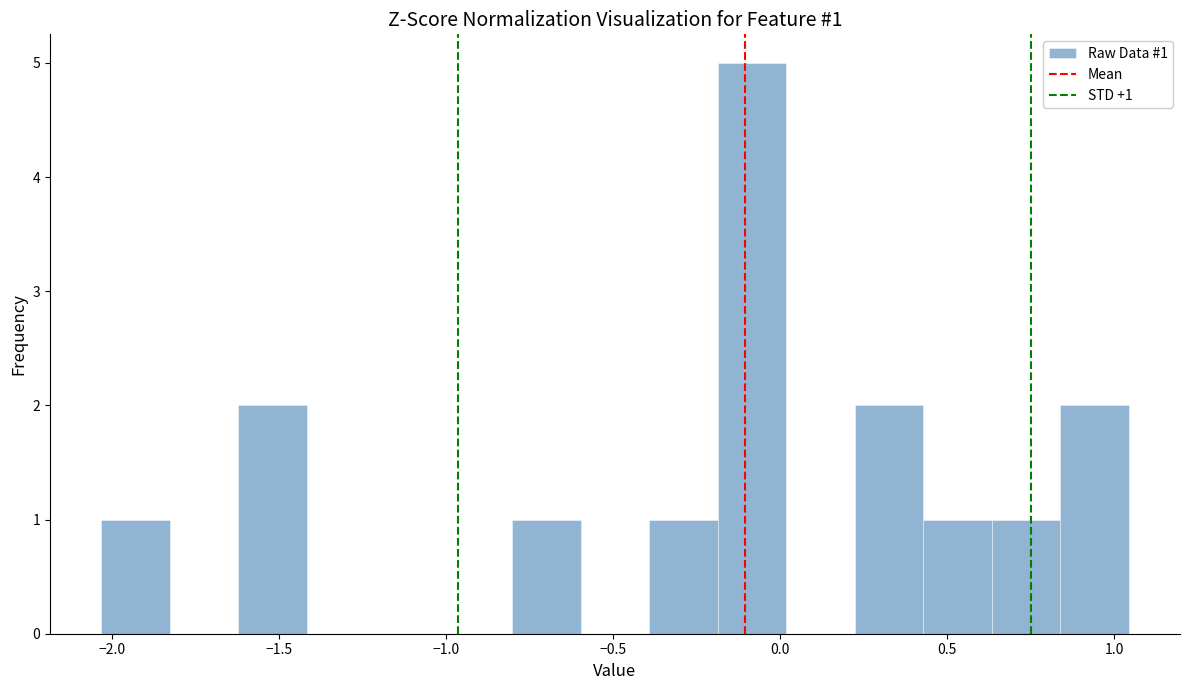

Over which range of the x-axis is the bar tallest?

-0.20 to 0.00